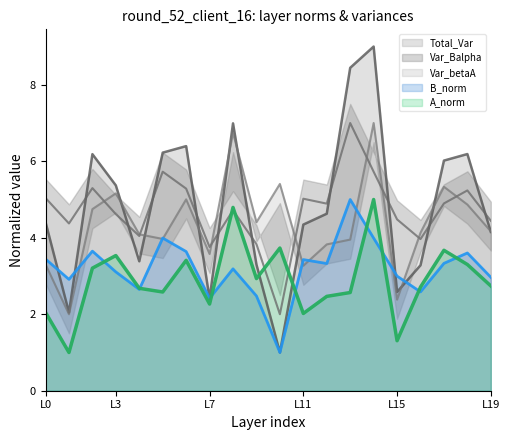

Is it true that A_norm equals 1.8 at L3?

False